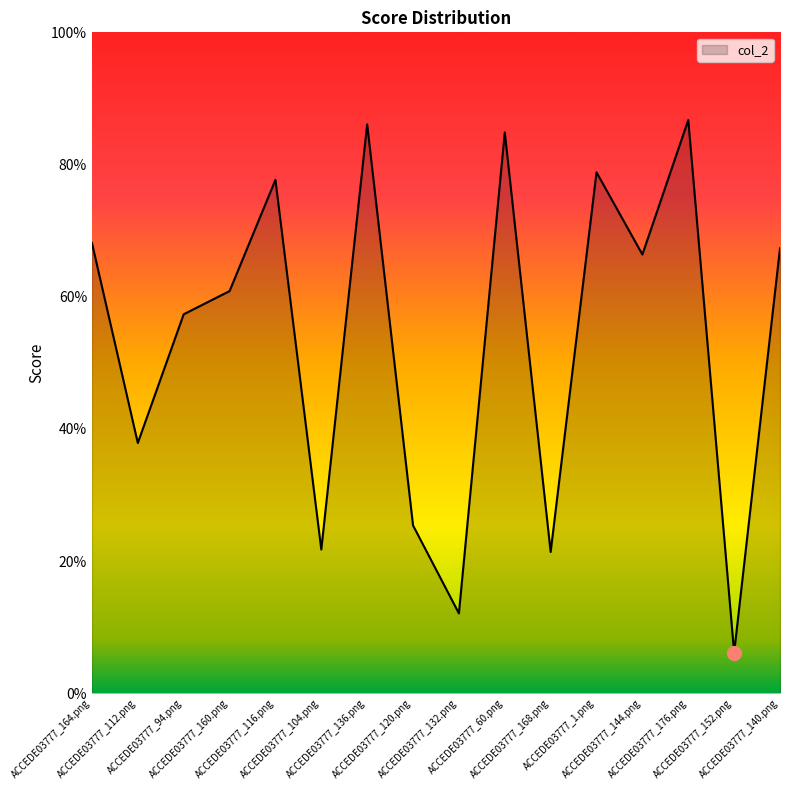

What is the label of the 5th point from the right?

ACCEDE03777_1.png